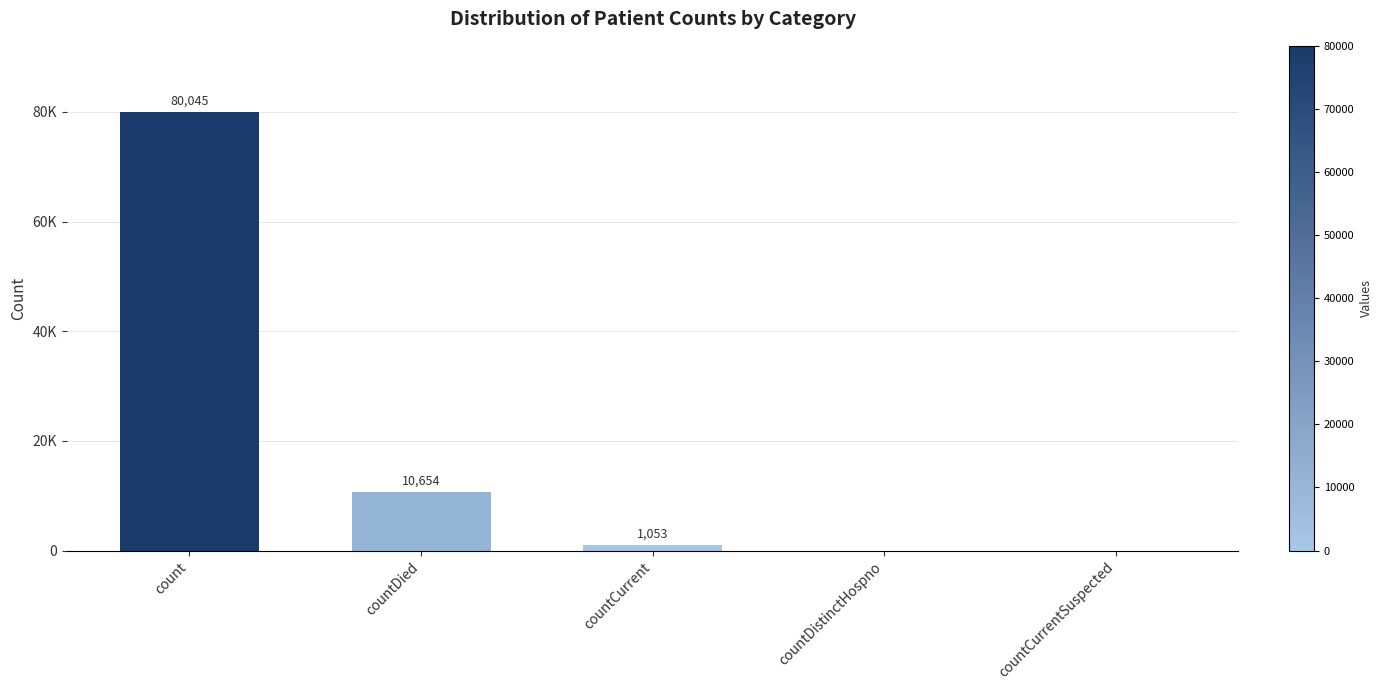

The value at countDied is 15205. True or false?

False